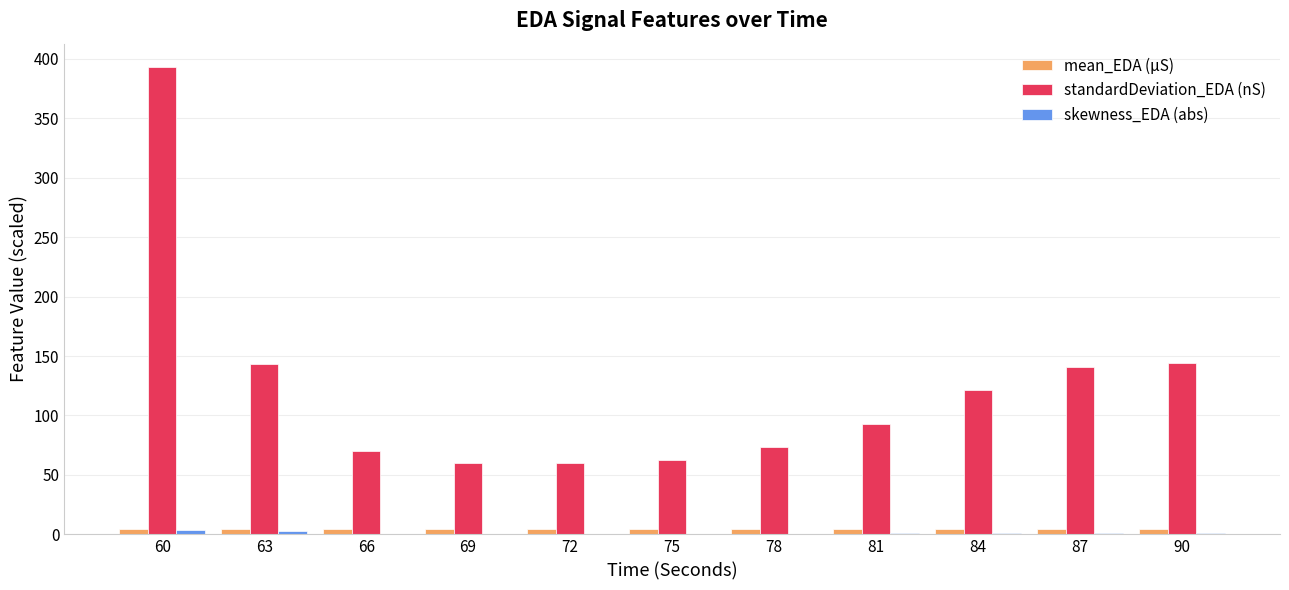

How many series are shown in this chart?

3